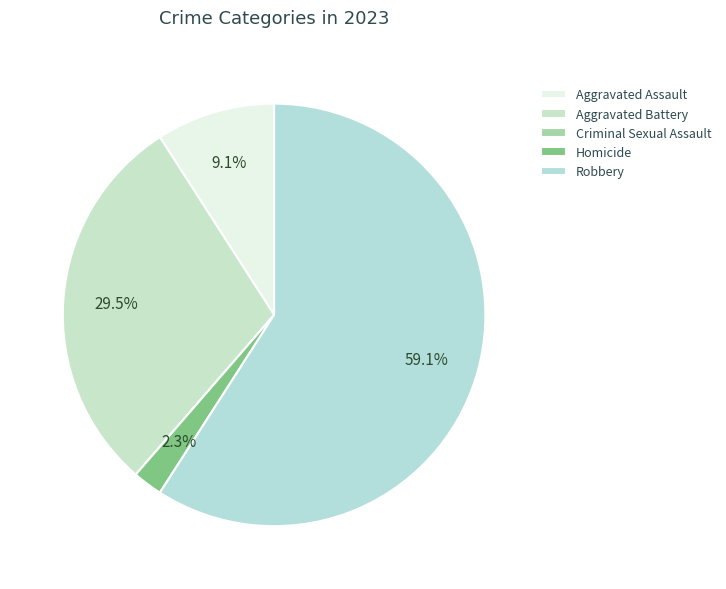

What percentage is the Aggravated Assault slice, to the nearest percent?

9%